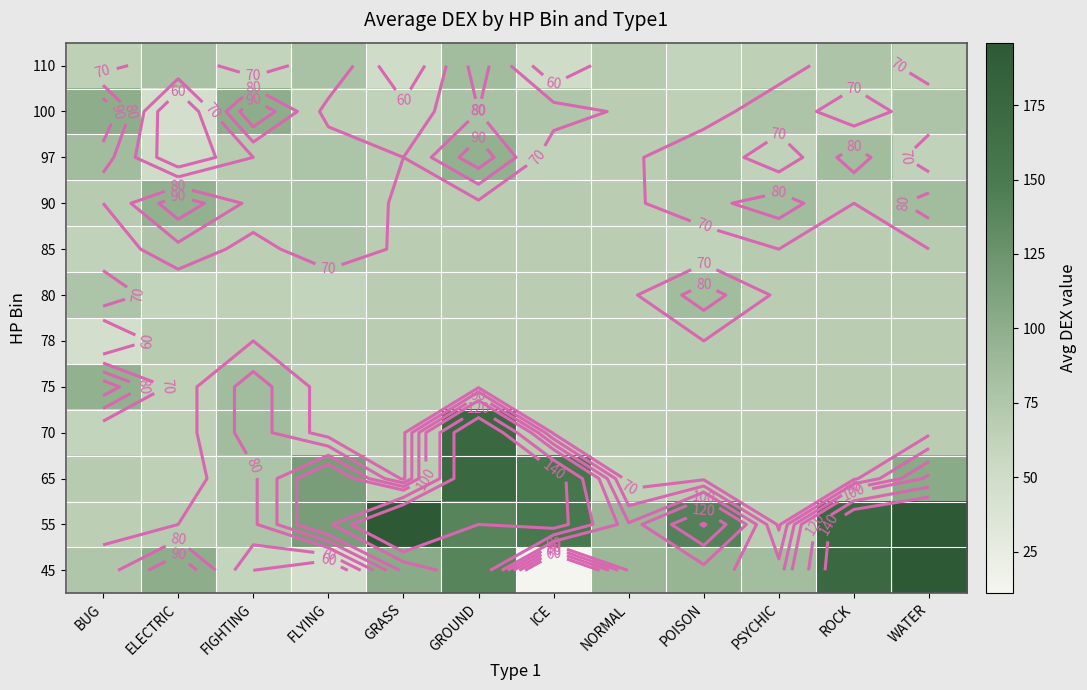

What is the smallest value displayed?

11